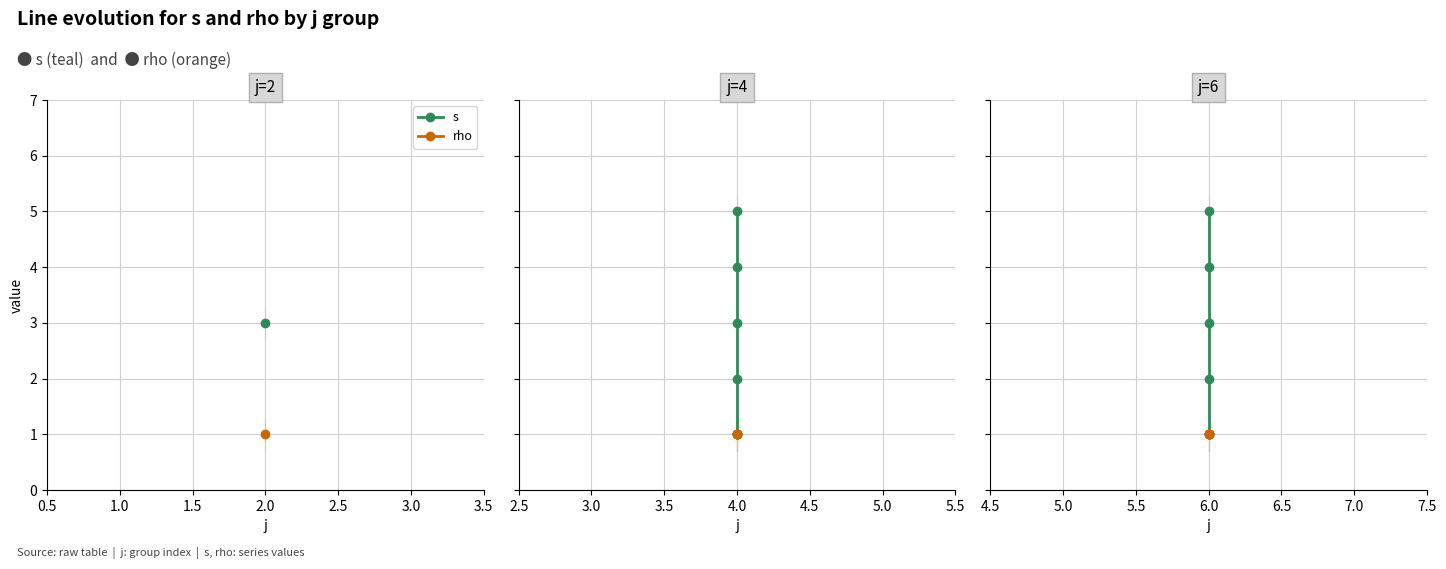

Reading right to left, extract all data points from this chart.

j_values: 6	6	6	6	6	4	4	4	4	4	2
s_values: 5	4	3	2	1	5	4	3	2	1	3
rho_values: 1	1	1	1	1	1	1	1	1	1	1